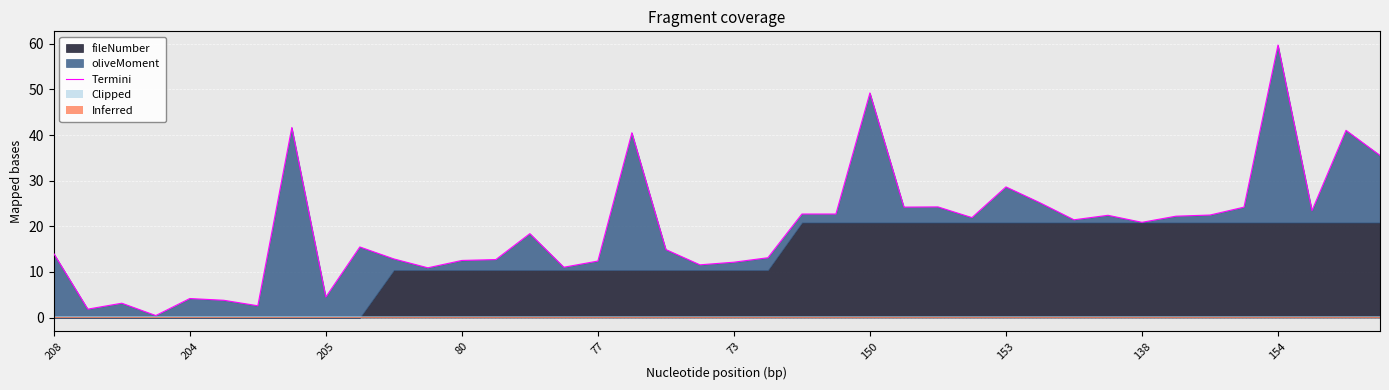

What value does the data have at 27?

21.9